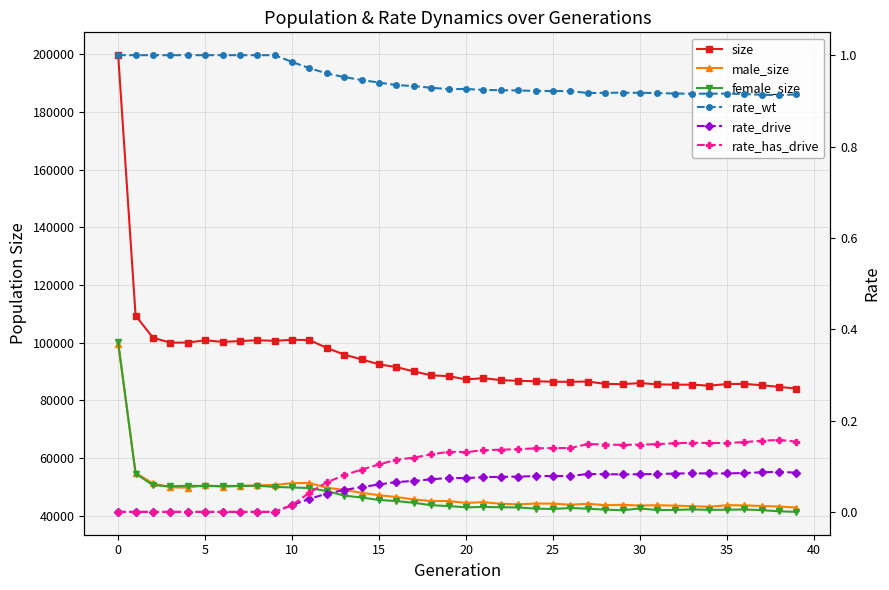

What is the difference between the second highest and second lowest values in the rate_wt series?

0.1